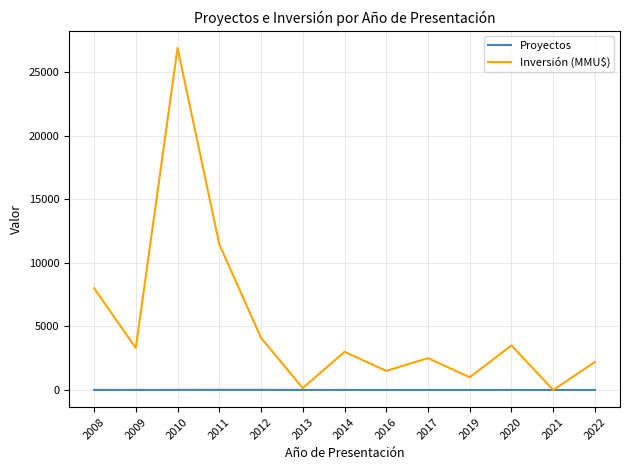

What is the difference between the highest and lowest values at 2020?

3498